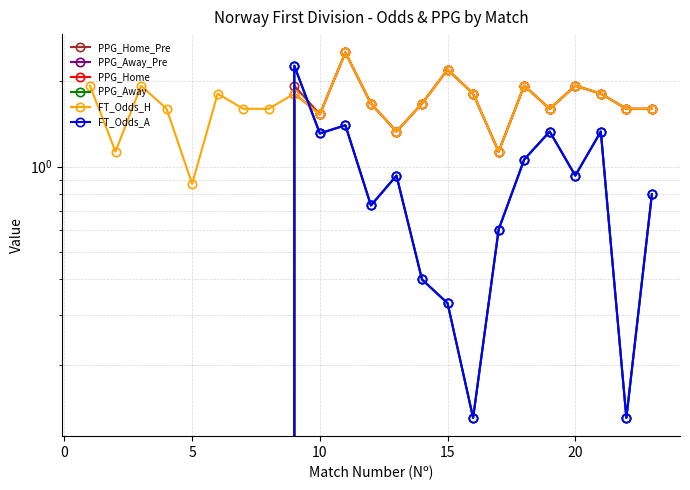

How many times do PPG_Home_Pre and FT_Odds_H cross each other?

1